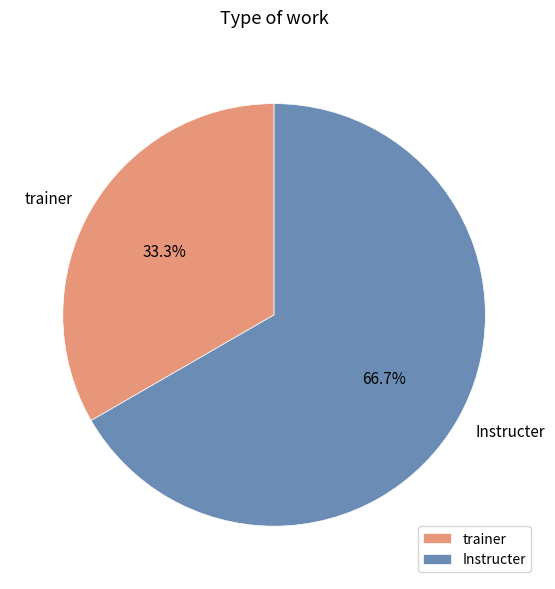

Which has a higher value, trainer or Instructer?

Instructer